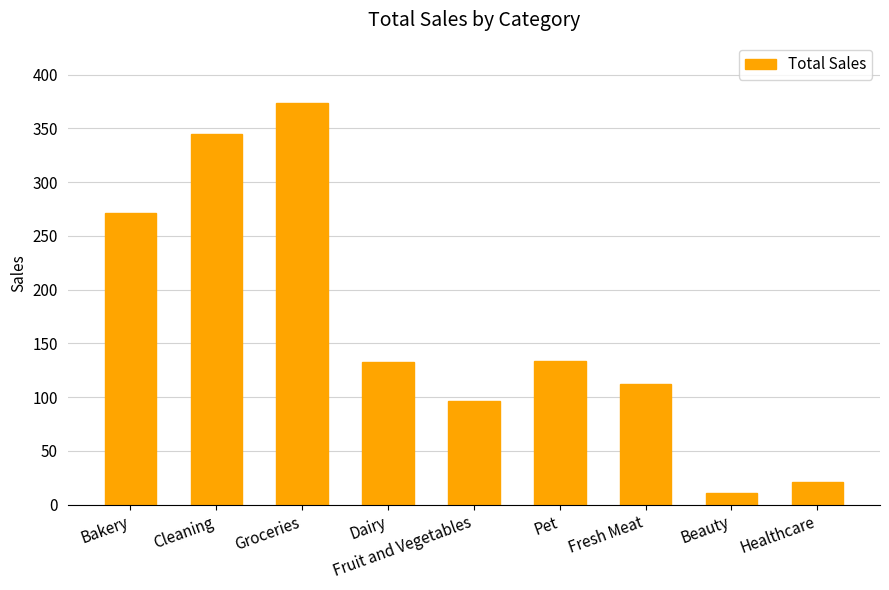

Approximately how many times larger is the value at Cleaning compared to Fresh Meat?

3.1